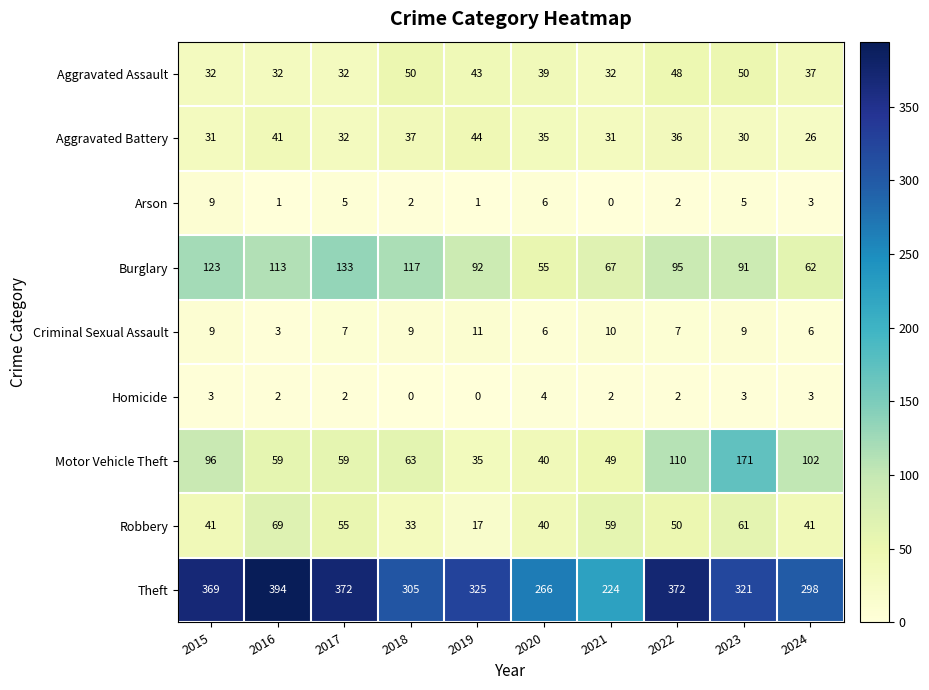

Between 2020 and 2024, which series saw the biggest shift?

Motor Vehicle Theft